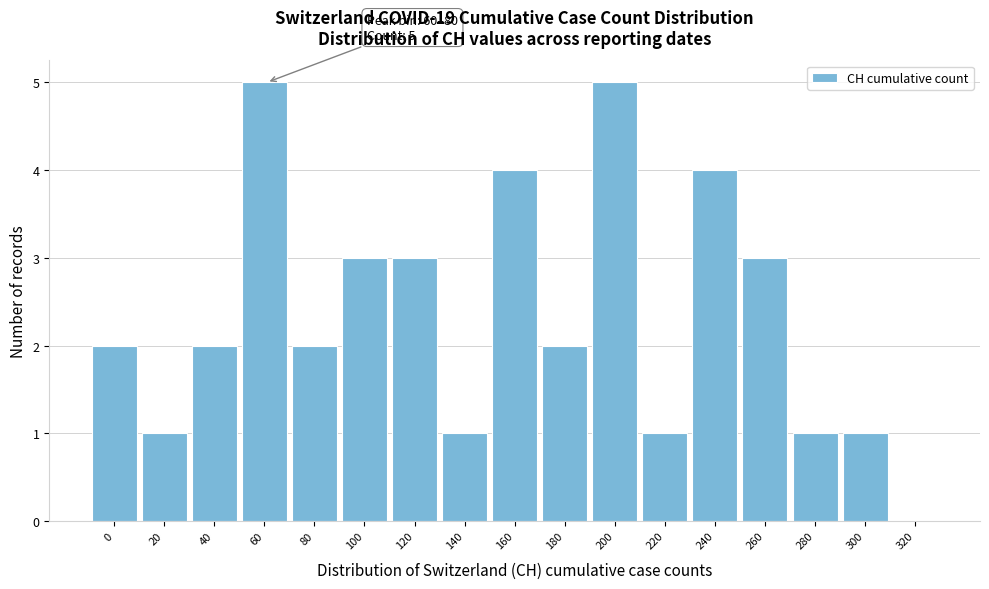

Reading right to left, list all the values displayed in this chart.

320=0	300=1	280=1	260=3	240=4	220=1	200=5	180=2	160=4	140=1	120=3	100=3	80=2	60=5	40=2	20=1	0=2